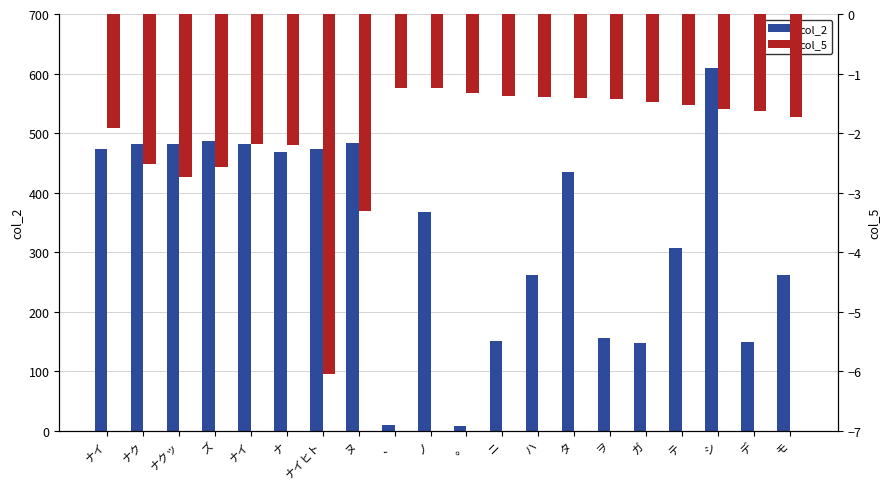

What is the value of the col_2 bar at the 16th from the left?

148.0